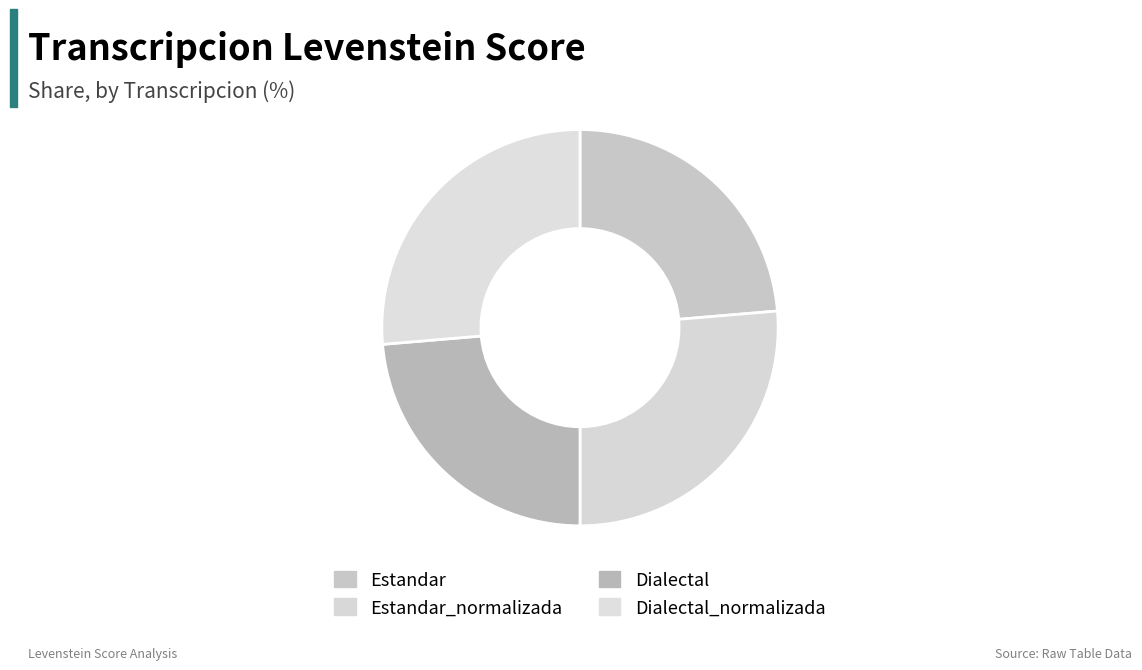

Which category has the smallest portion of the pie?

Estandar